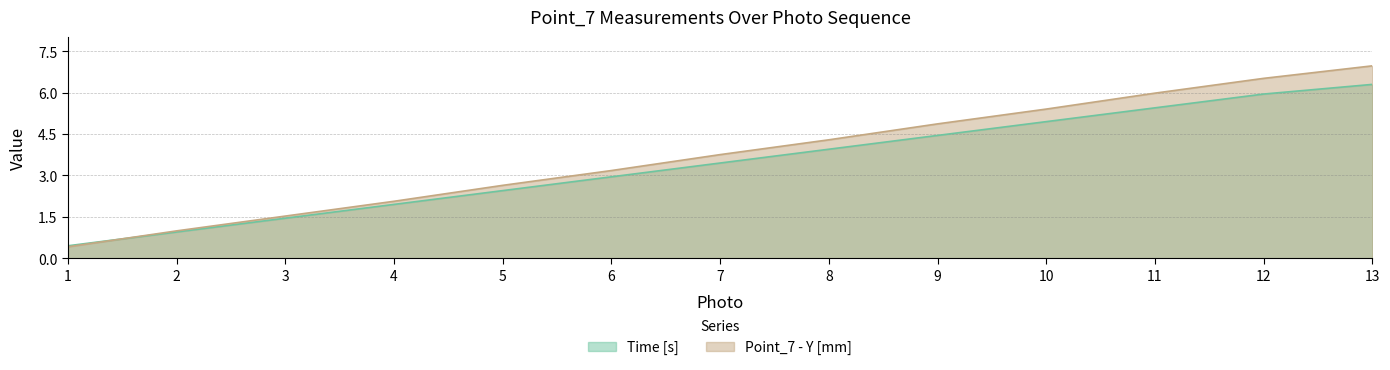

Which label corresponds to the smallest value in the chart?

1